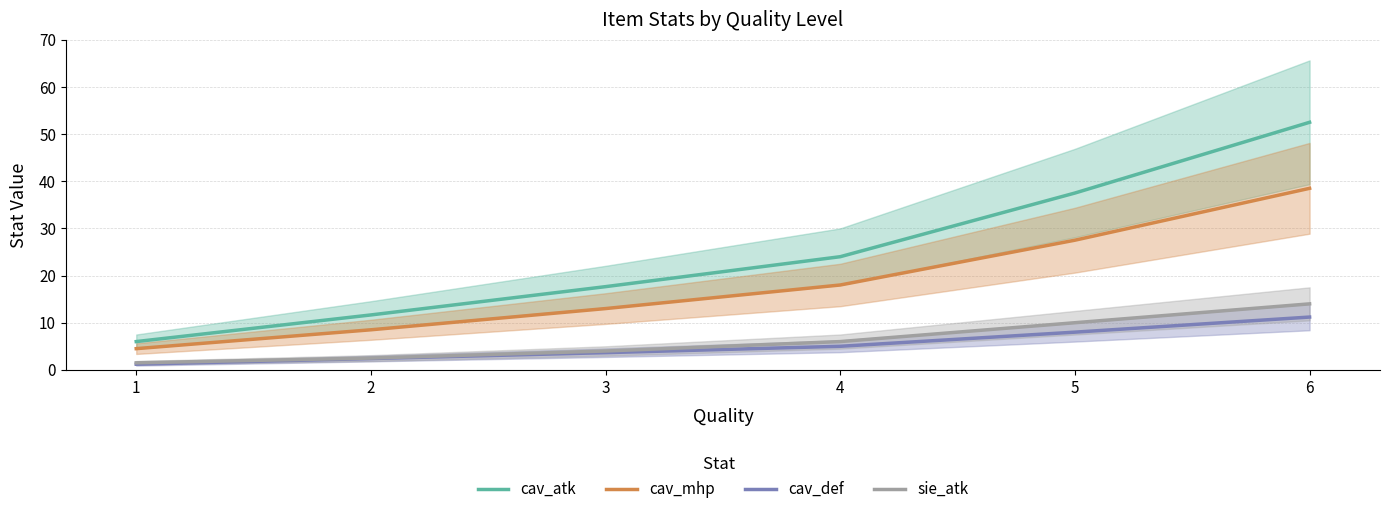

What is the sum of all cav_mhp values?

110.0